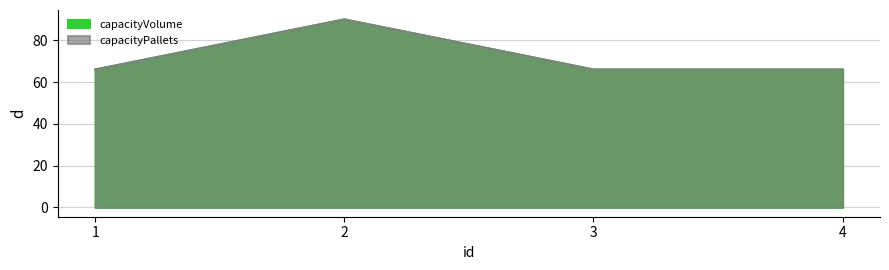

True or false: capacityVolume and capacityPallets intersect in this chart.

False